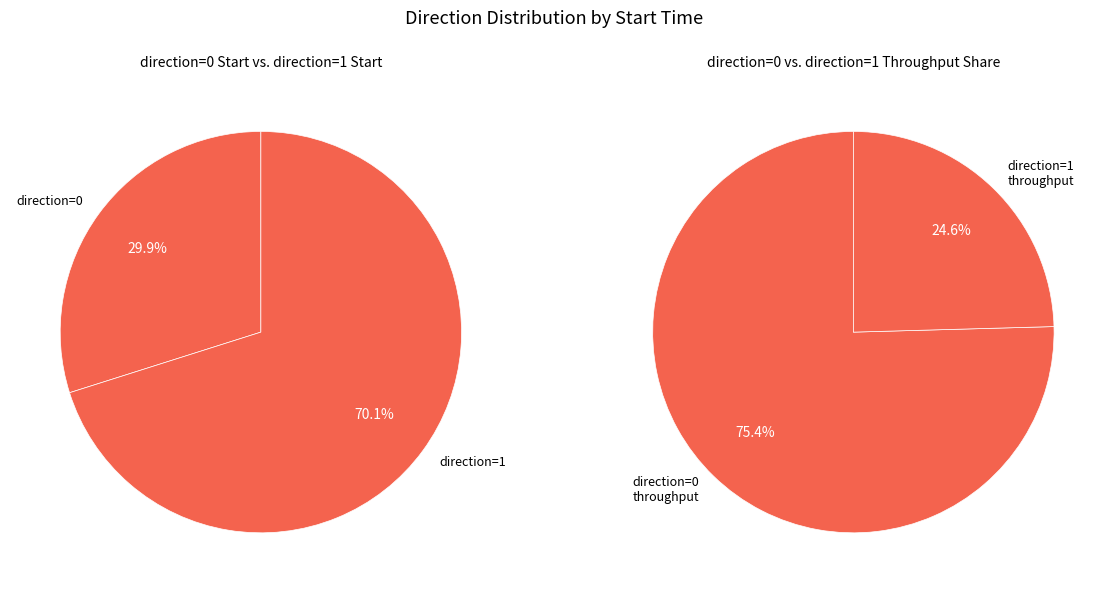

What portion of the pie excludes 0?

70.1%